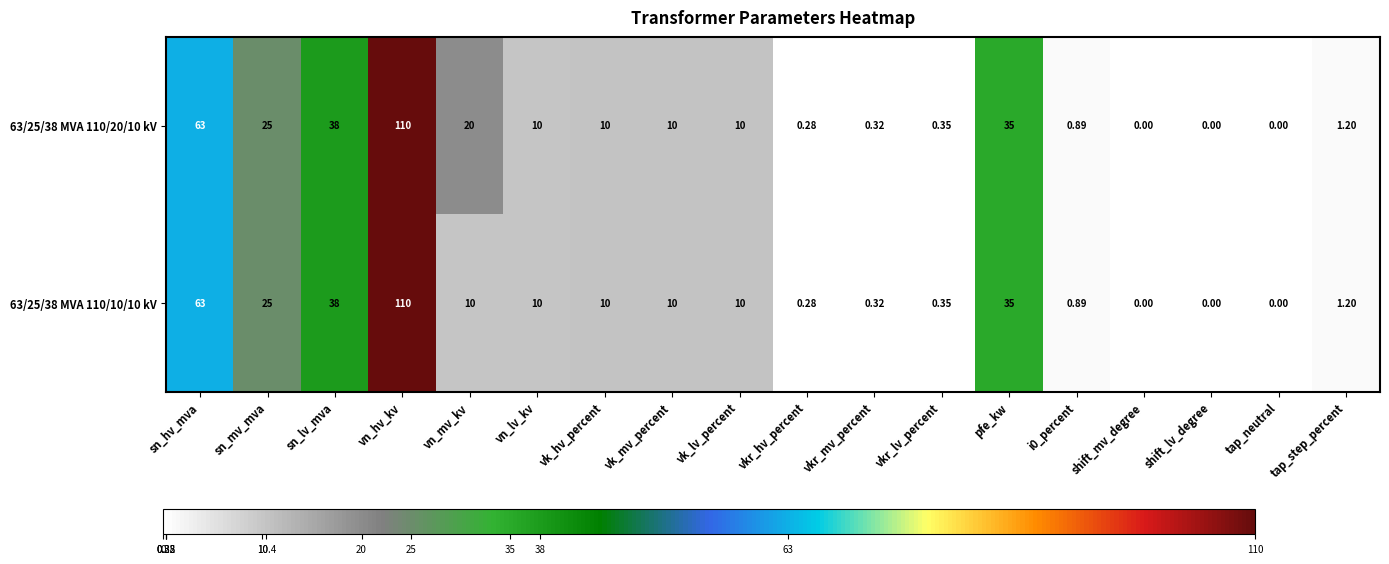

Which series has the largest total across all categories?

63/25/38 MVA 110/20/10 kV